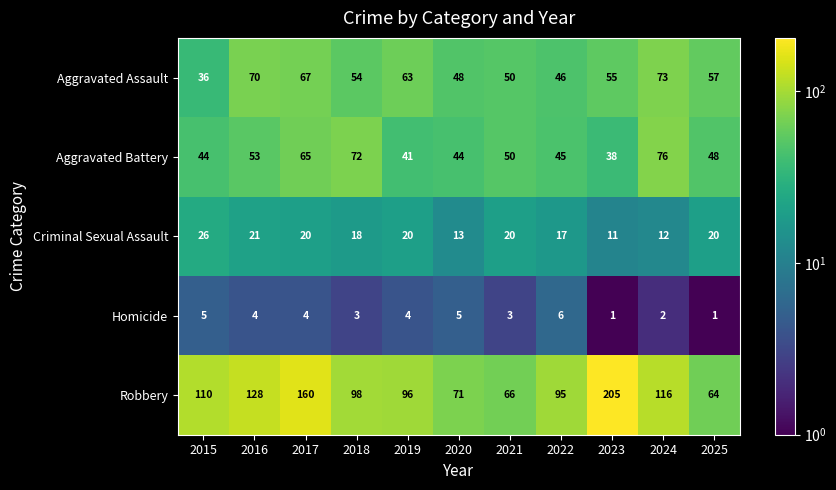

How many series are shown in this chart?

5